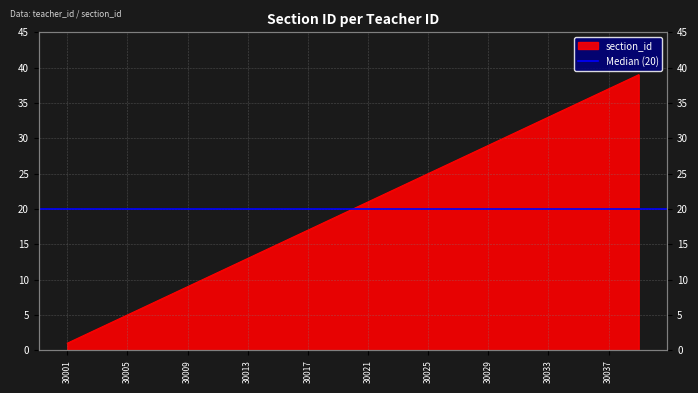

Rank the categories by value from lowest to highest.

30001, 30002, 30003, 30004, 30005, 30006, 30007, 30008, 30009, 30010, 30011, 30012, 30013, 30014, 30015, 30016, 30017, 30018, 30019, 30020, 30021, 30022, 30023, 30024, 30025, 30026, 30027, 30028, 30029, 30030, 30031, 30032, 30033, 30034, 30035, 30036, 30037, 30038, 30039